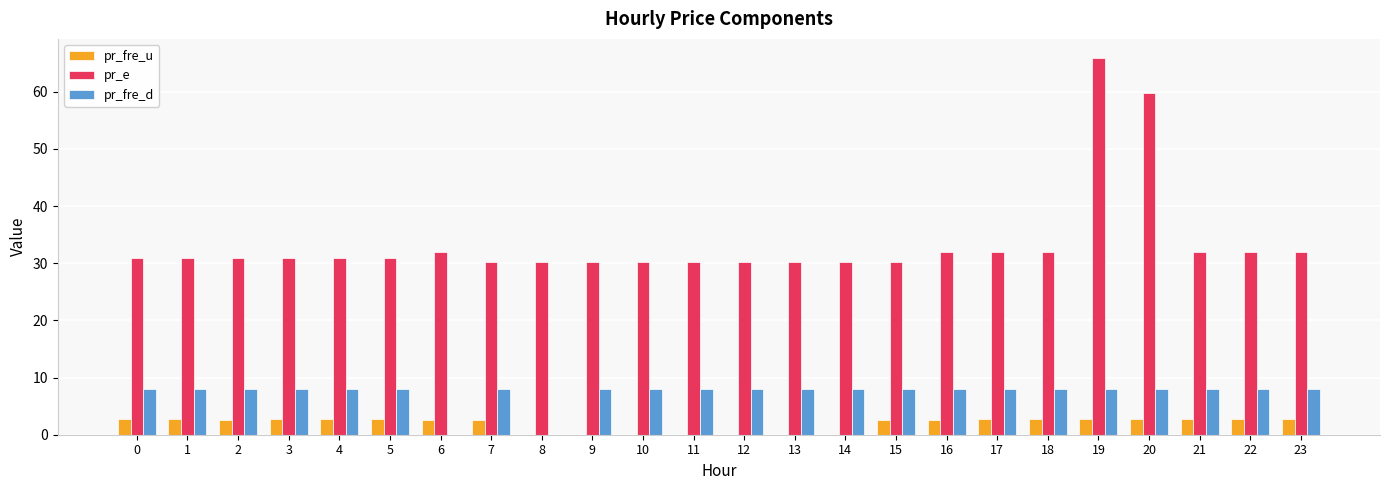

How many series are shown in this chart?

3